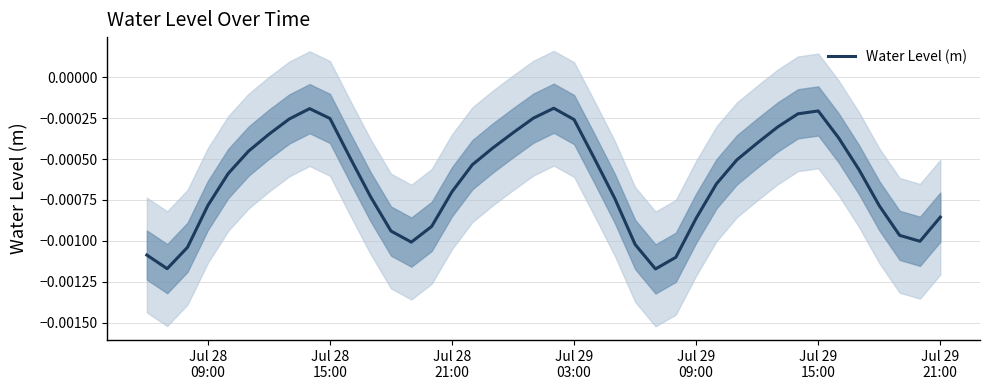

The chart shows a value of -0.0 at Jul 28
15:00. True or false?

False